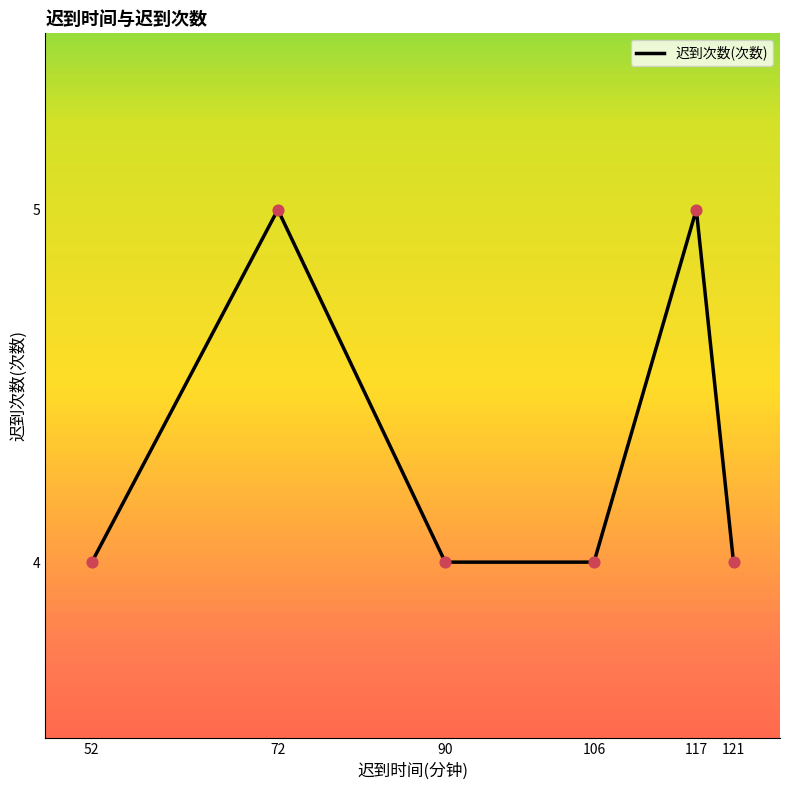

What is the ratio of the value at 90 to the value at 106?

1.0